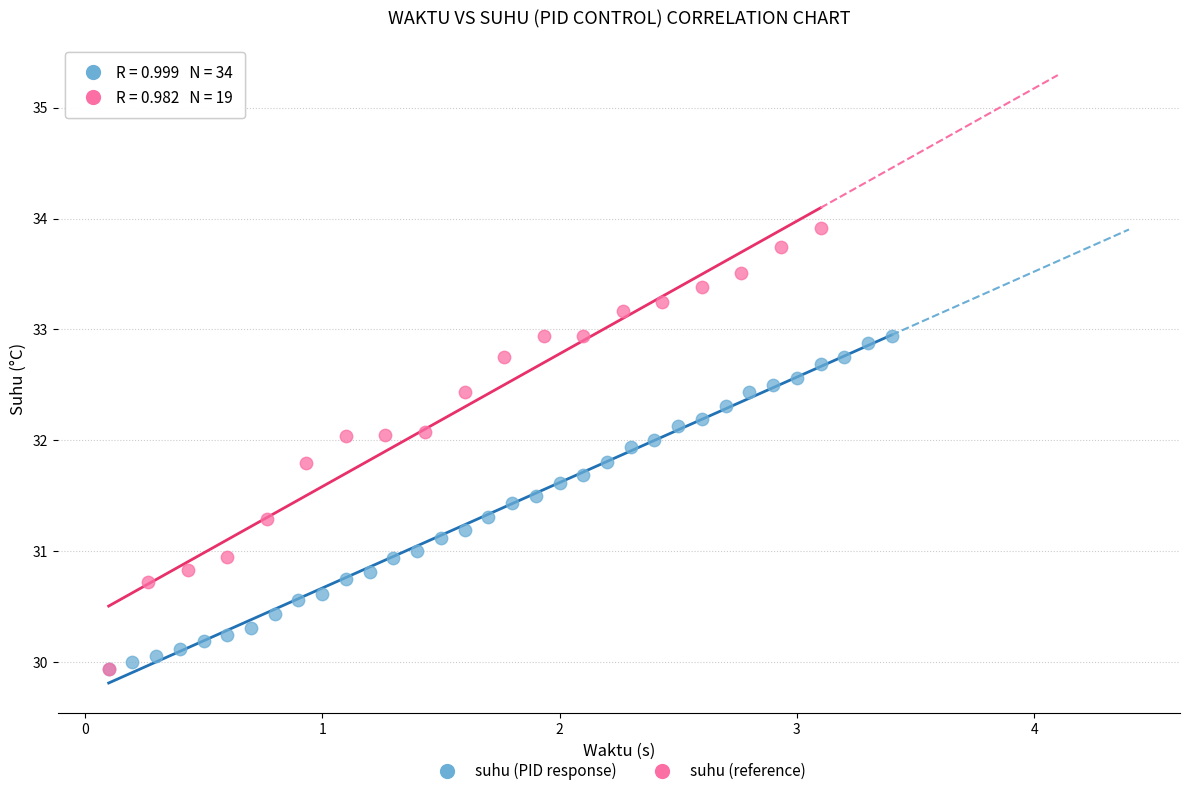

Which series contains the highest Y value?

suhu (reference)